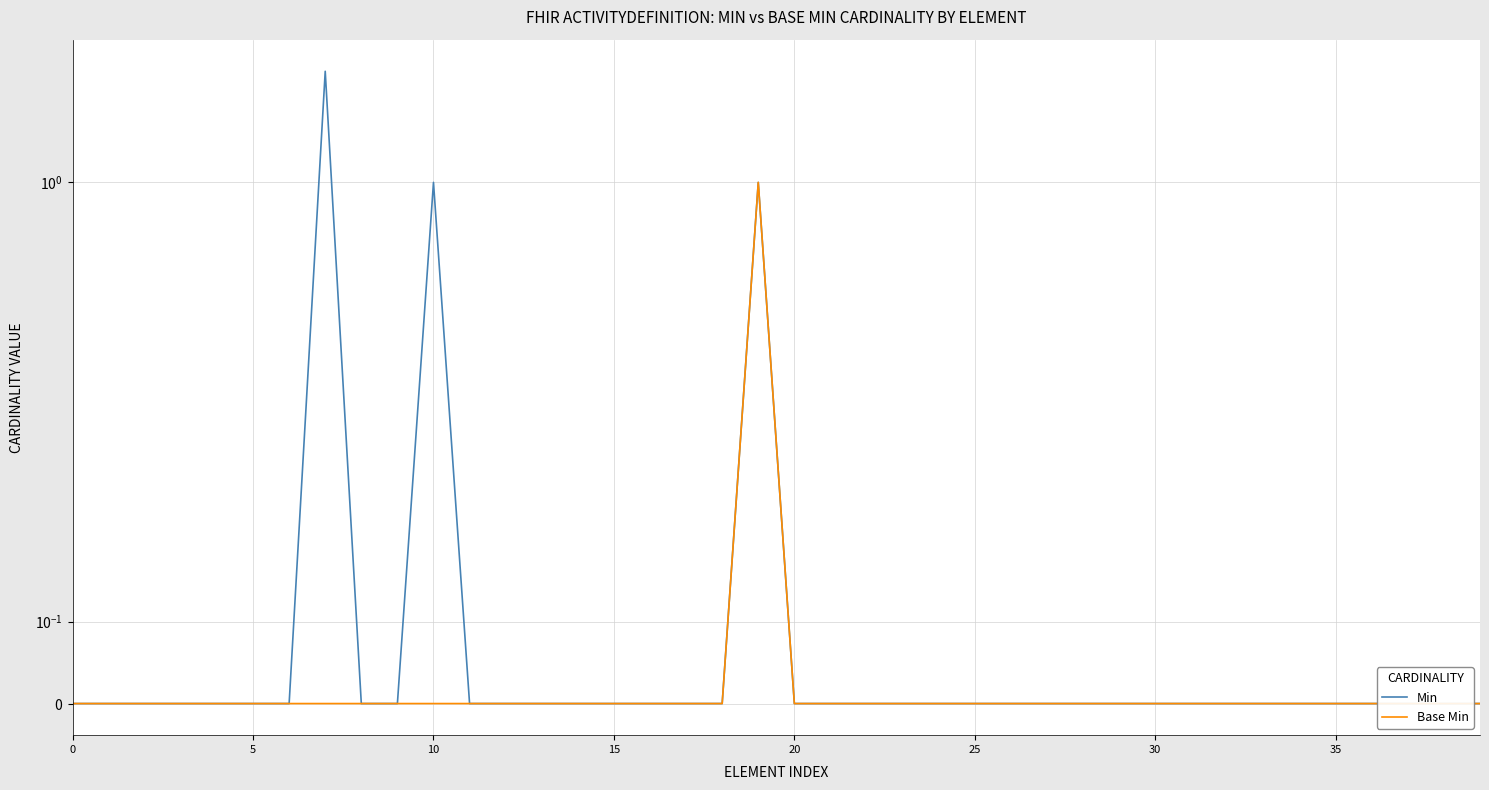

What are all the series names shown in the legend?

Min, Base Min